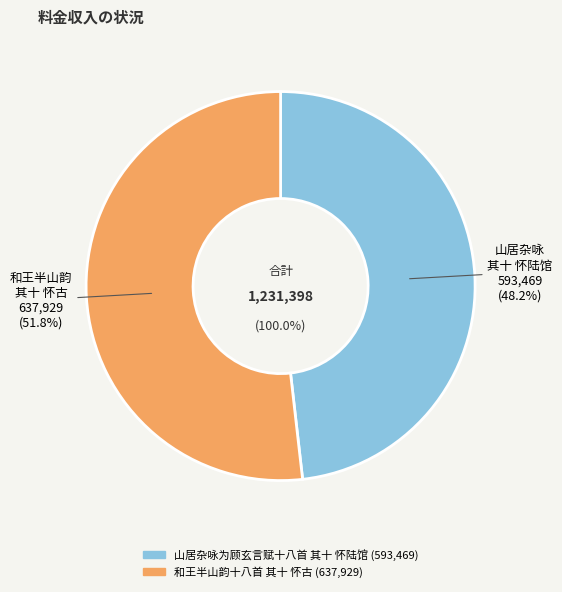

Combined, do 山居杂咏为顾玄言赋十八首 其十 怀陆馆 and 和王半山韵十八首 其十 怀古 account for over 50%?

Yes